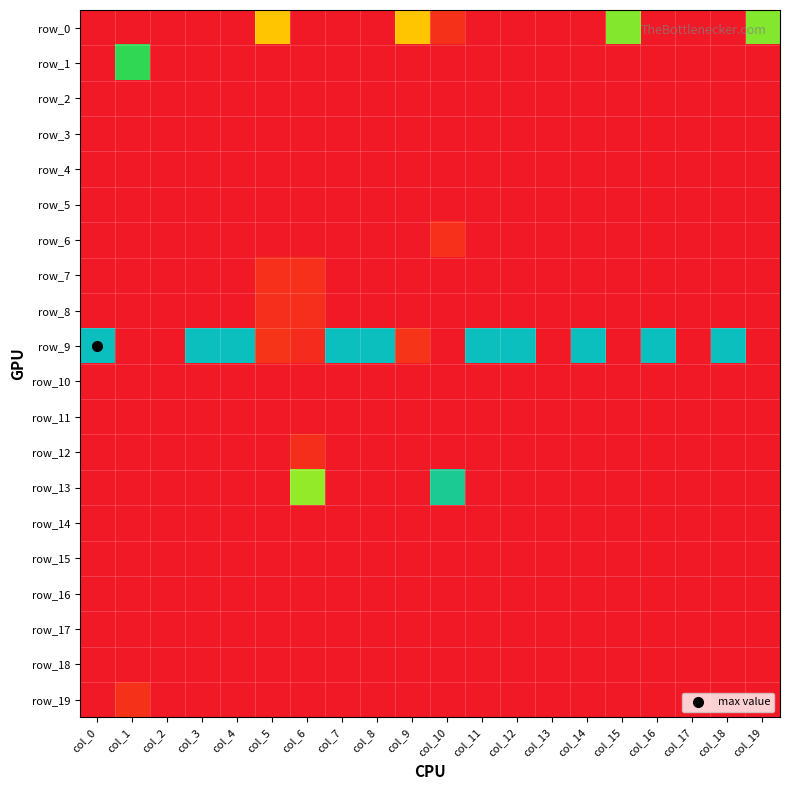

At which label does row_11 reach its minimum?

col_0